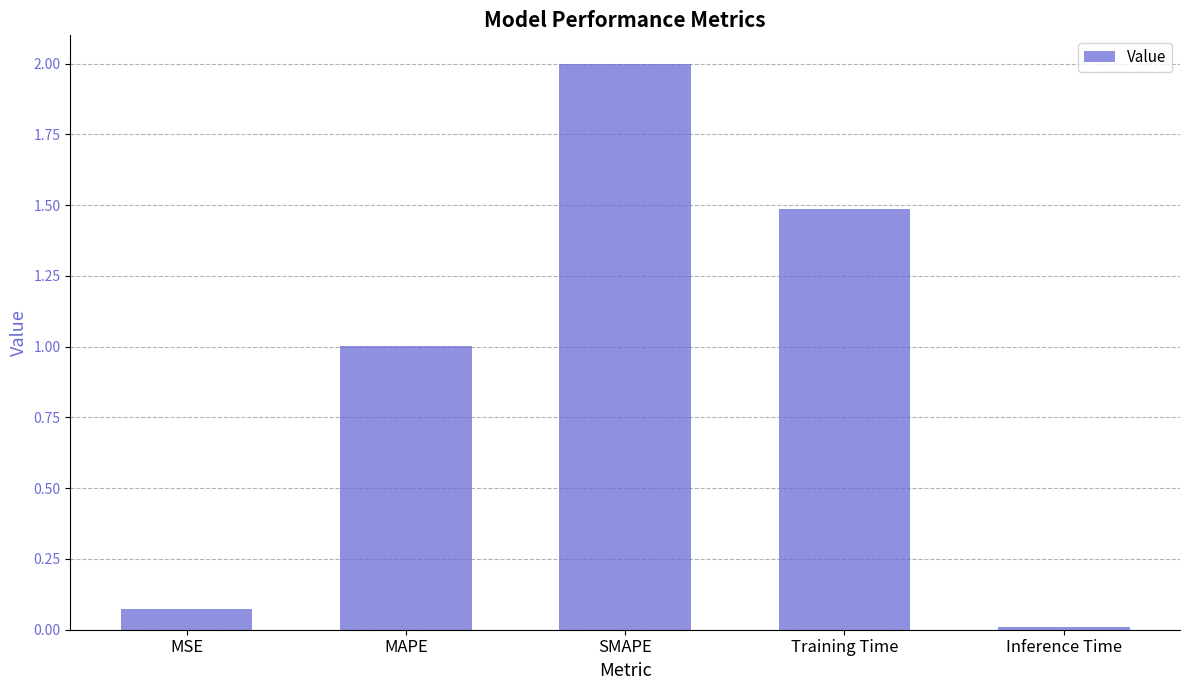

The chart shows a value of 2.3 at Training Time. True or false?

False